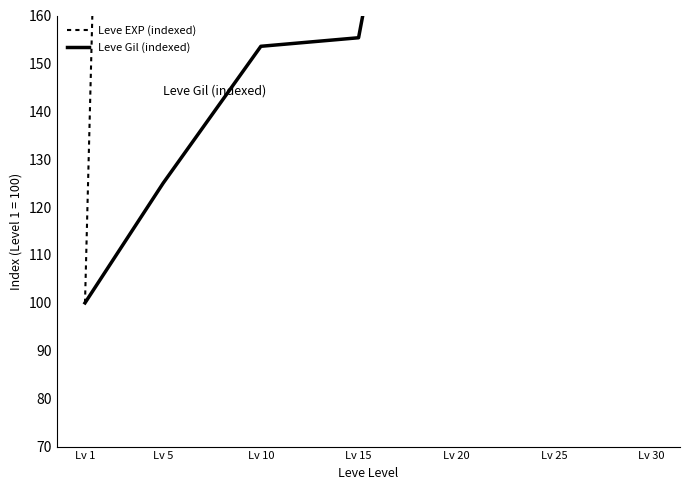

What is the value of the Leve Gil (indexed) point at the 6th from the left?

283.0